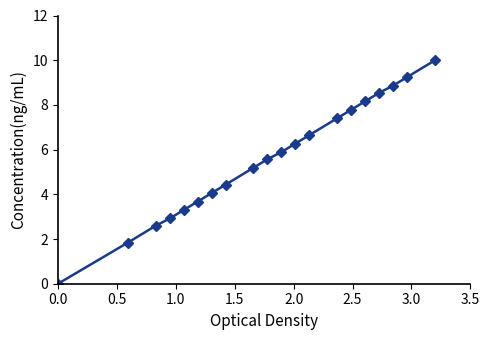

What is the greatest value displayed?

10.0